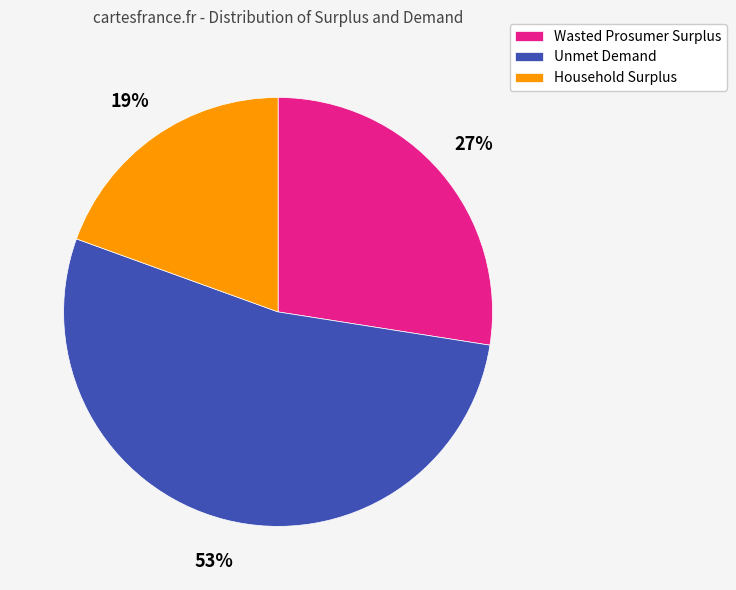

To the nearest percent, what portion does Household Surplus represent?

19%